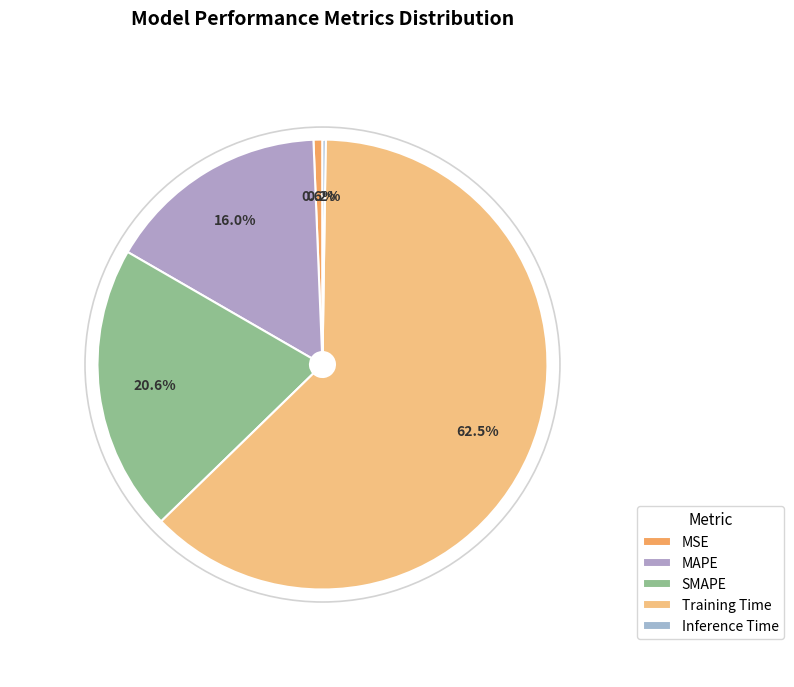

To the nearest percent, what portion does SMAPE represent?

21%